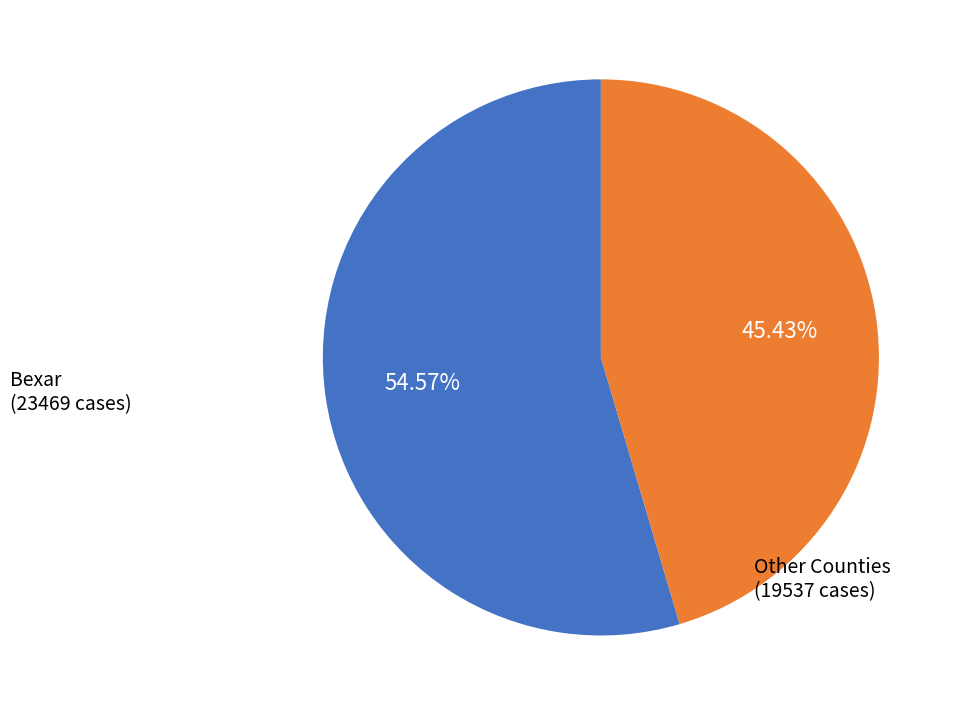

Does any single category account for the majority?

Yes